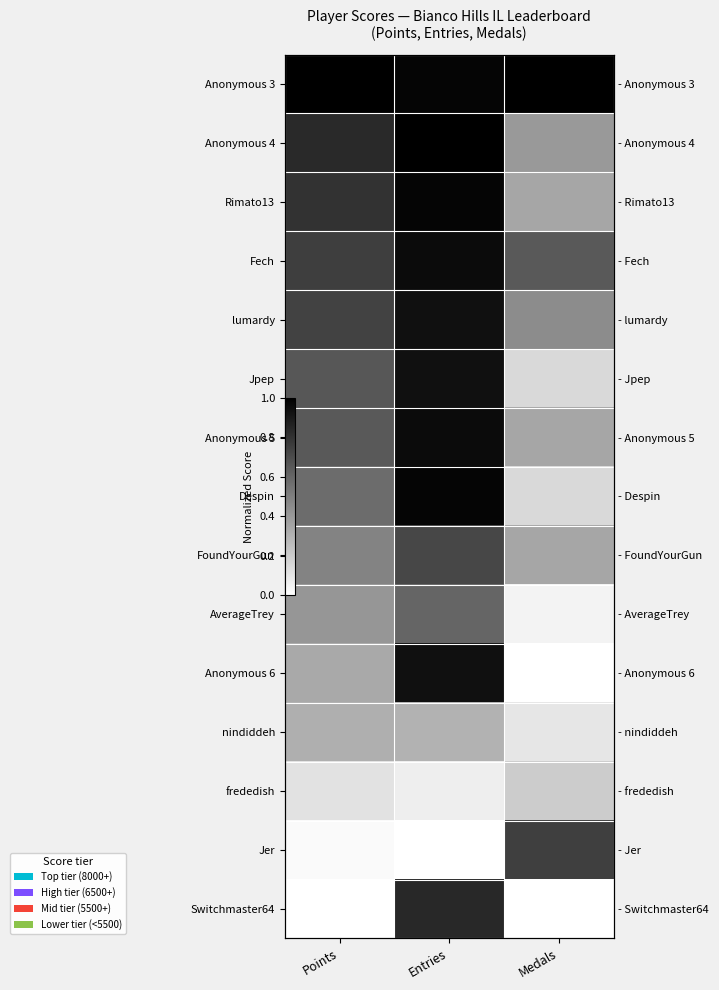

At which category is the sum across all series the highest?

Entries